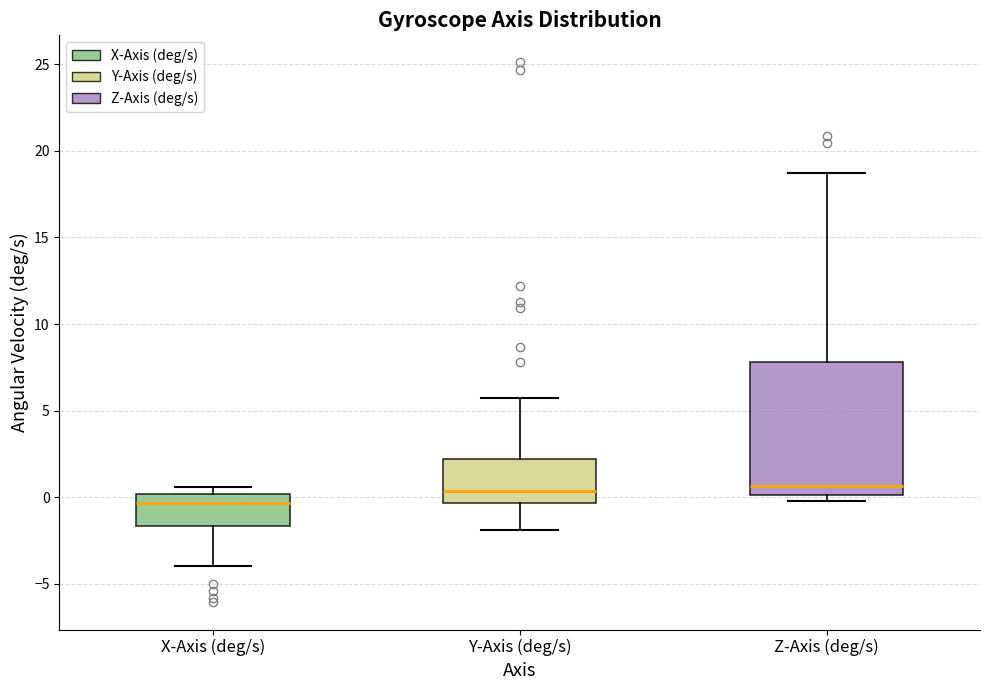

Comparing the boxes themselves (not the whiskers), which one is the tallest?

Z-Axis (deg/s)